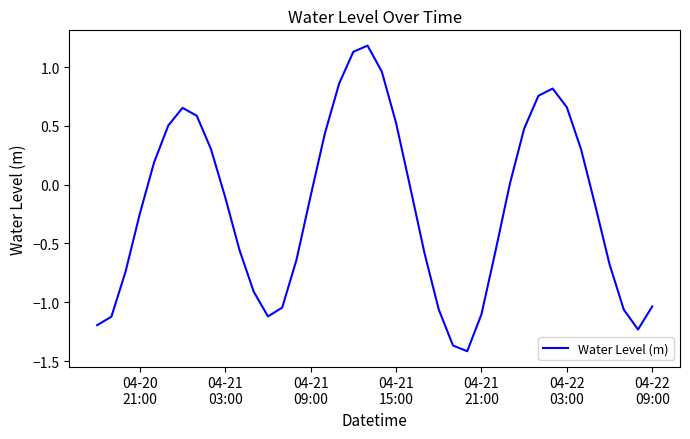

Does the chart have visible grid lines?

No